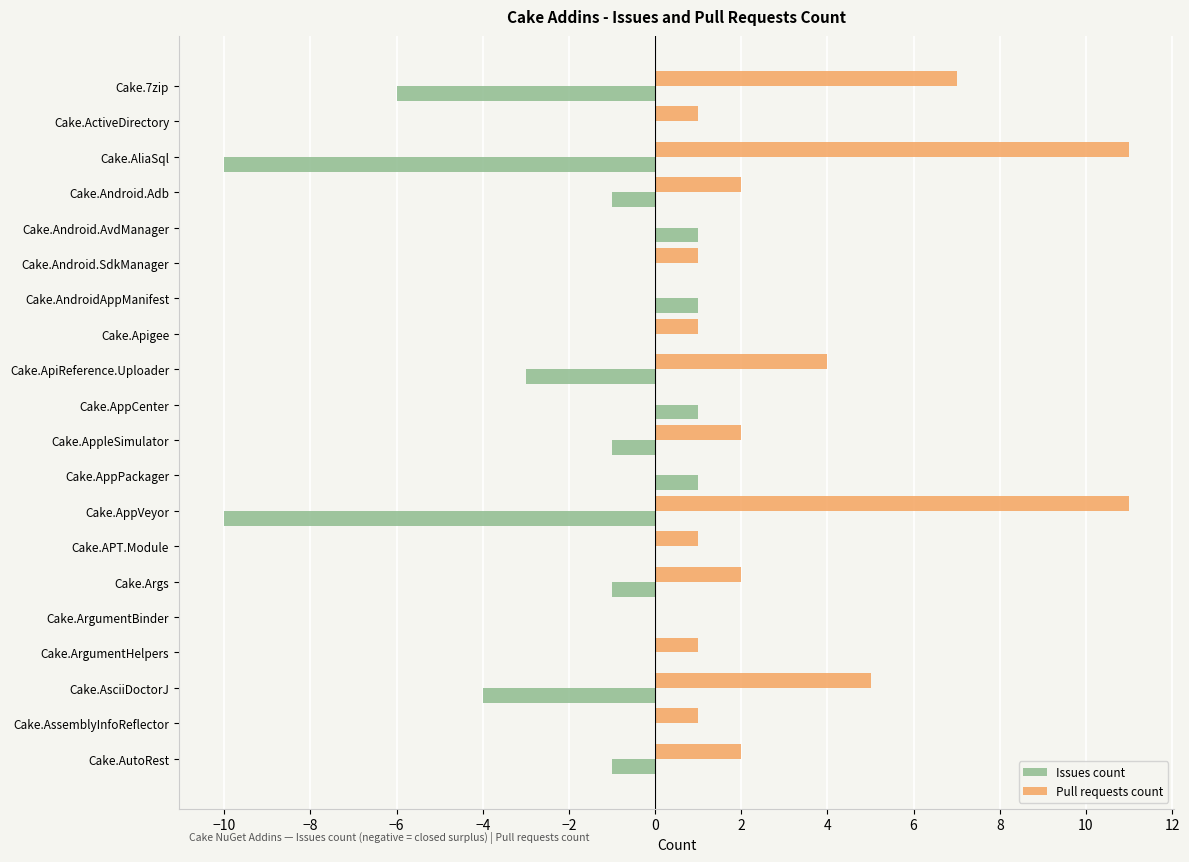

What is the greatest value displayed?

11